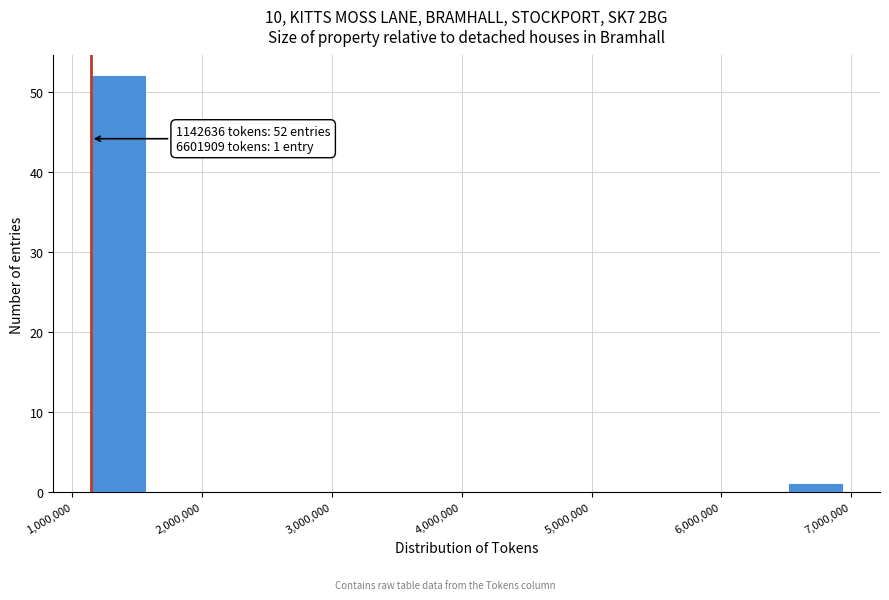

Which range on the x-axis has the tallest bar?

1100000 to 1600000